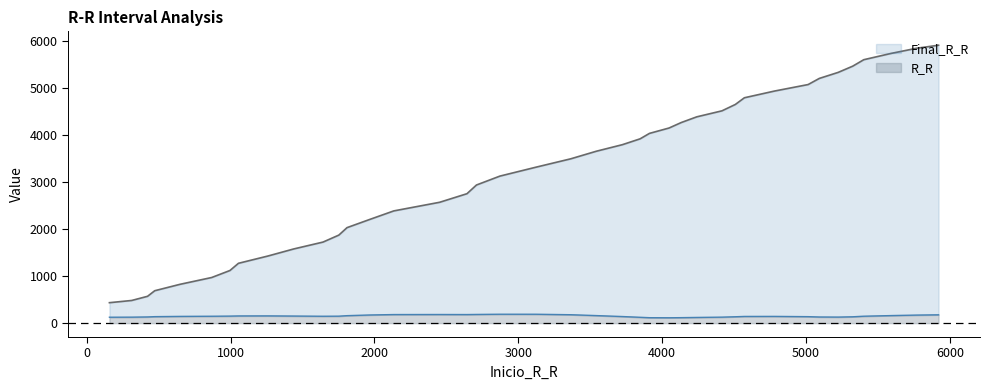

What is the difference between the second highest and second lowest values?

5367.7